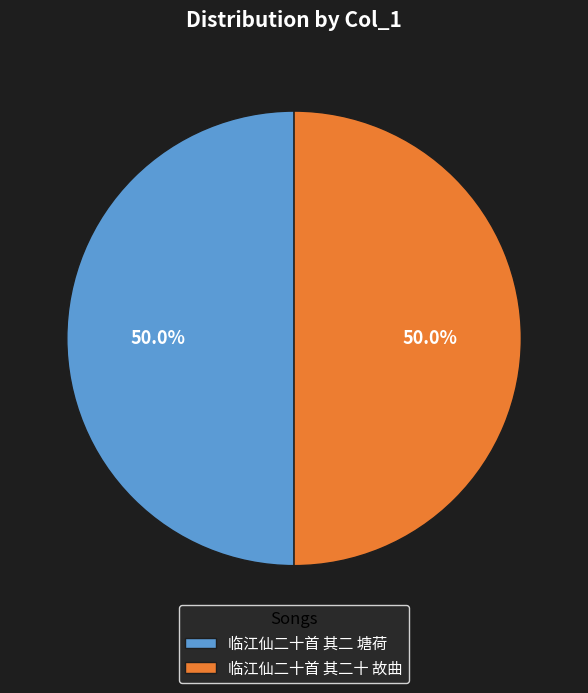

Approximately how many times larger is the value at 临江仙二十首 其二 塘荷 compared to 临江仙二十首 其二十 故曲?

1.0